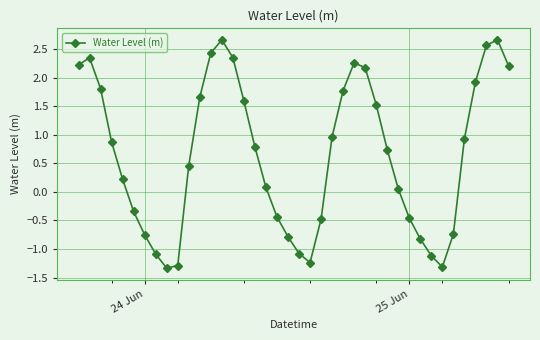

What is the minimum value shown in the chart?

-1.3